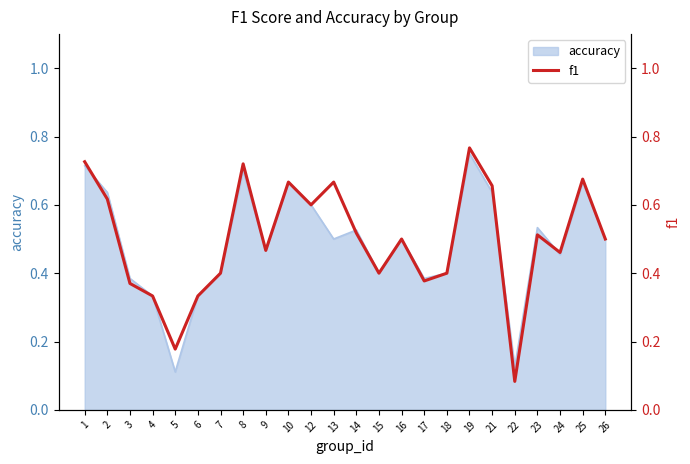

Read the value at 16.

0.5